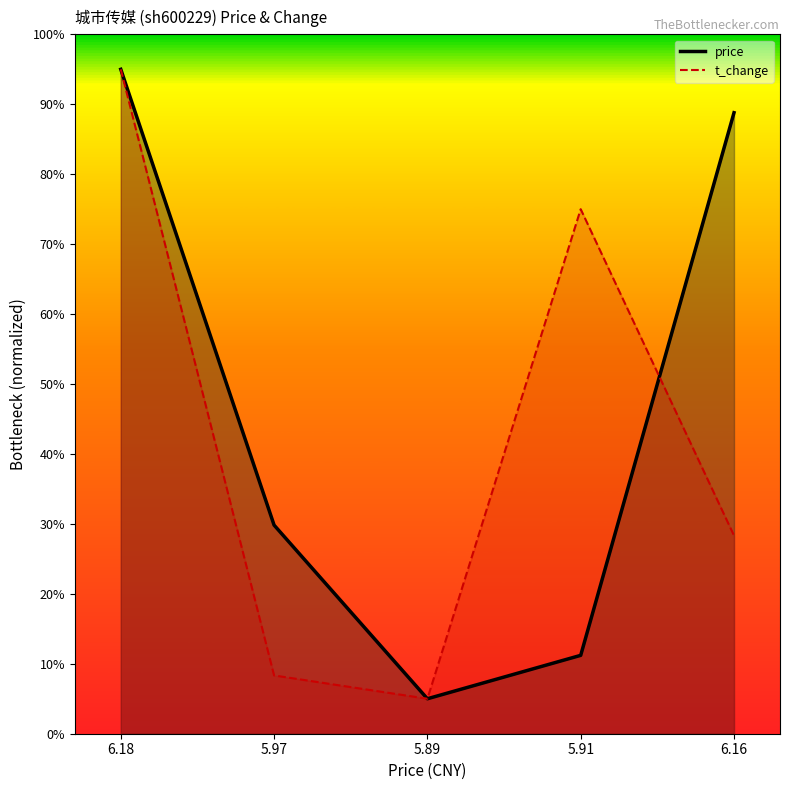

What is the approximate value of price at 6.18?

0.9